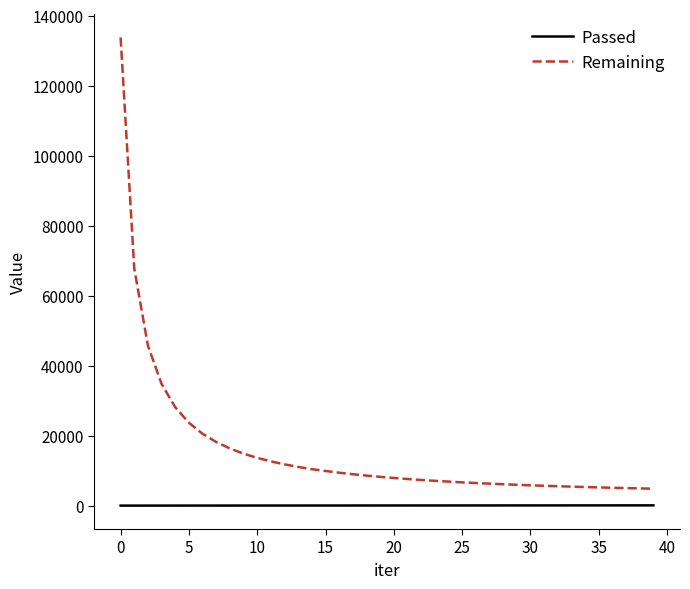

List the series in order of their peak value, lowest first.

Passed, Remaining